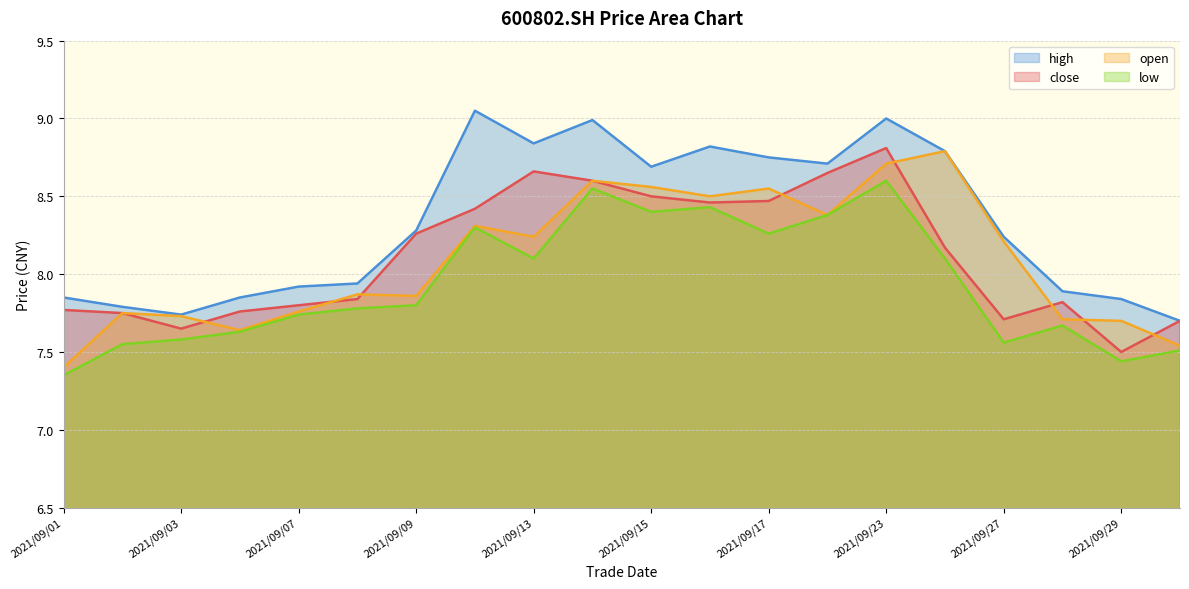

Reading left to right, extract all data points from this chart.

close: 2021/09/01=7.8	2021/09/02=7.8	2021/09/03=7.7	2021/09/06=7.8	2021/09/07=7.8	2021/09/08=7.8	2021/09/09=8.3	2021/09/10=8.4	2021/09/13=8.7	2021/09/14=8.6	2021/09/15=8.5	2021/09/16=8.5	2021/09/17=8.5	2021/09/22=8.7	2021/09/23=8.8	2021/09/24=8.2	2021/09/27=7.7	2021/09/28=7.8	2021/09/29=7.5	2021/09/30=7.7
open: 2021/09/01=7.4	2021/09/02=7.8	2021/09/03=7.7	2021/09/06=7.6	2021/09/07=7.8	2021/09/08=7.9	2021/09/09=7.9	2021/09/10=8.3	2021/09/13=8.2	2021/09/14=8.6	2021/09/15=8.6	2021/09/16=8.5	2021/09/17=8.6	2021/09/22=8.4	2021/09/23=8.7	2021/09/24=8.8	2021/09/27=8.2	2021/09/28=7.7	2021/09/29=7.7	2021/09/30=7.5
high: 2021/09/01=7.8	2021/09/02=7.8	2021/09/03=7.7	2021/09/06=7.8	2021/09/07=7.9	2021/09/08=7.9	2021/09/09=8.3	2021/09/10=9.1	2021/09/13=8.8	2021/09/14=9.0	2021/09/15=8.7	2021/09/16=8.8	2021/09/17=8.8	2021/09/22=8.7	2021/09/23=9.0	2021/09/24=8.8	2021/09/27=8.2	2021/09/28=7.9	2021/09/29=7.8	2021/09/30=7.7
low: 2021/09/01=7.3	2021/09/02=7.5	2021/09/03=7.6	2021/09/06=7.6	2021/09/07=7.7	2021/09/08=7.8	2021/09/09=7.8	2021/09/10=8.3	2021/09/13=8.1	2021/09/14=8.6	2021/09/15=8.4	2021/09/16=8.4	2021/09/17=8.3	2021/09/22=8.4	2021/09/23=8.6	2021/09/24=8.1	2021/09/27=7.6	2021/09/28=7.7	2021/09/29=7.4	2021/09/30=7.5